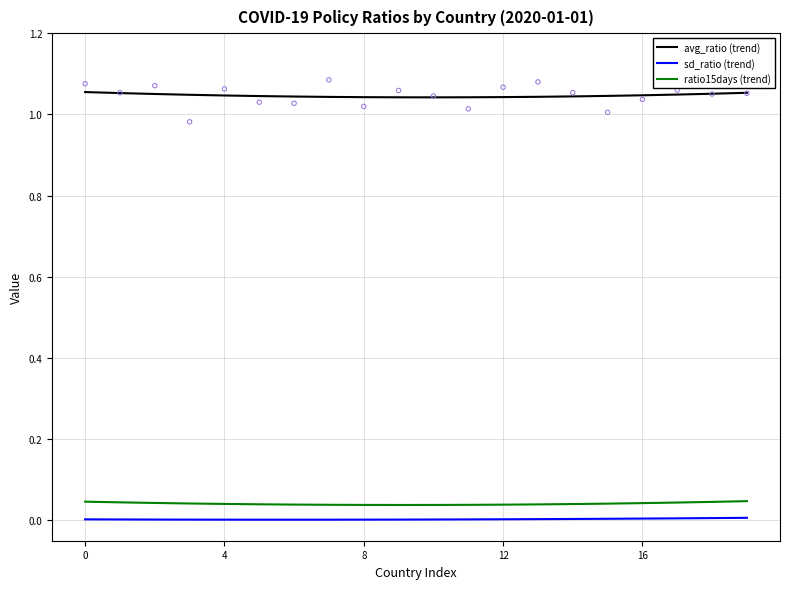

What are all the series names shown in the legend?

avg_ratio (trend), sd_ratio (trend), ratio15days (trend)